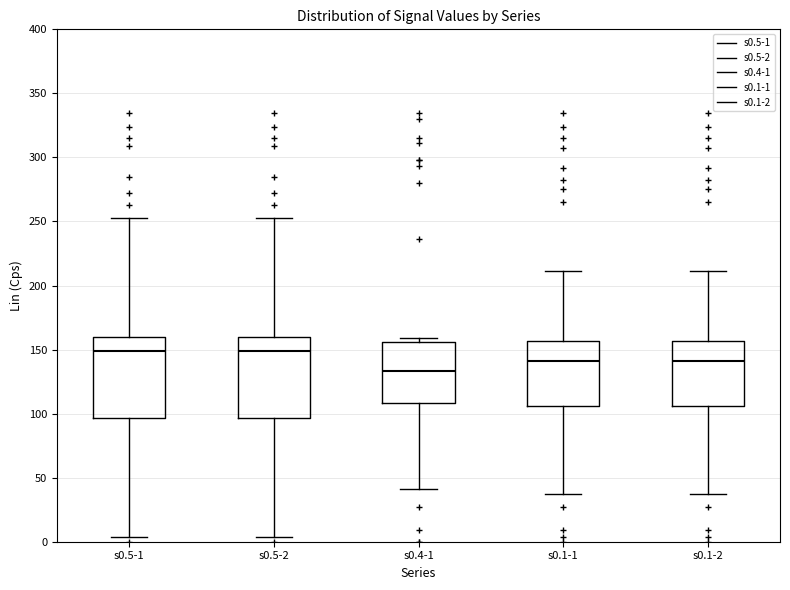

Reading left to right, transcribe this box plot: for each box, give where its median line is, the range the box spans, and where its two whiskers end, as read against the y-axis. The values are not printed on the chart, so give them approximately, as read against the axis.

s0.5-1: median 150, box 95 to 160, whiskers 5 to 255
s0.5-2: median 150, box 95 to 160, whiskers 5 to 255
s0.4-1: median 135, box 110 to 155, whiskers 40 to 160
s0.1-1: median 140, box 105 to 155, whiskers 35 to 210
s0.1-2: median 140, box 105 to 155, whiskers 35 to 210